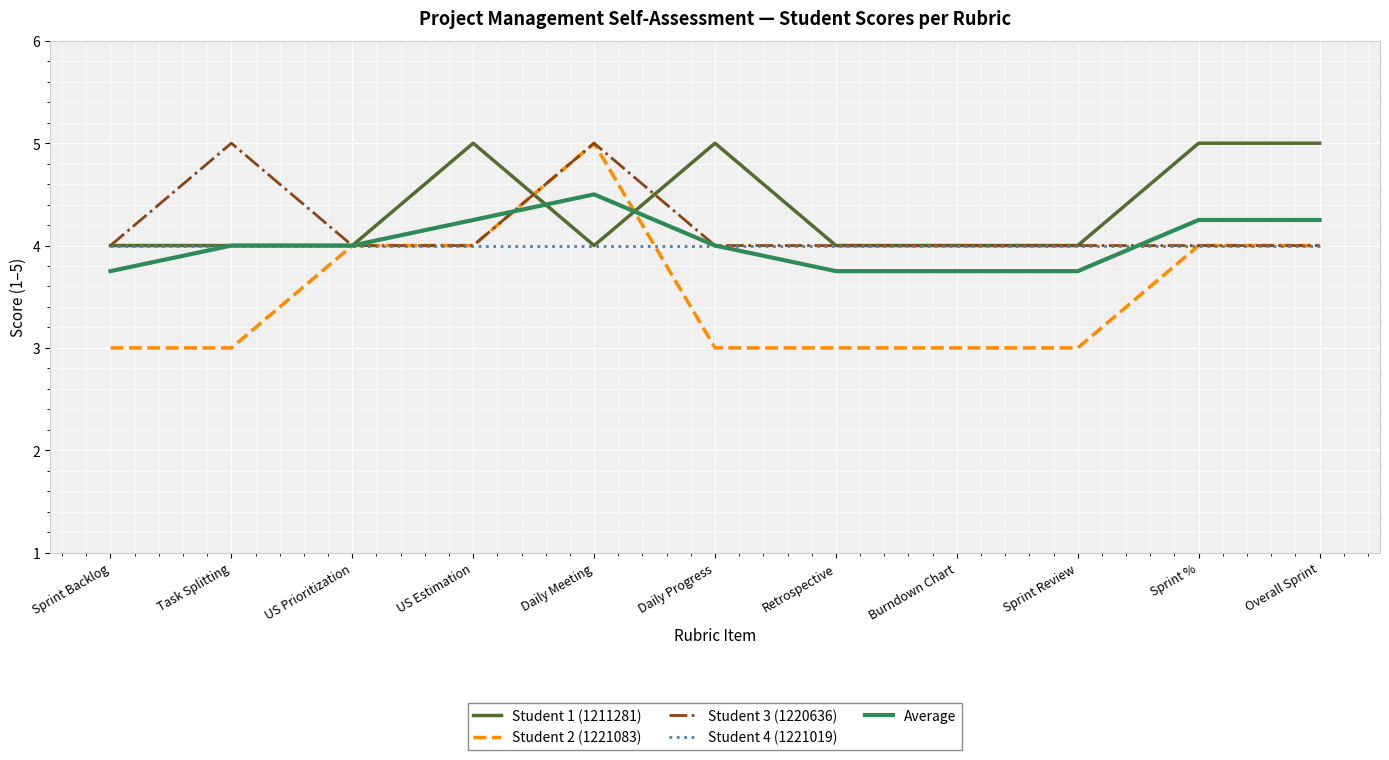

At which category is the sum across all series the highest?

Daily Meeting